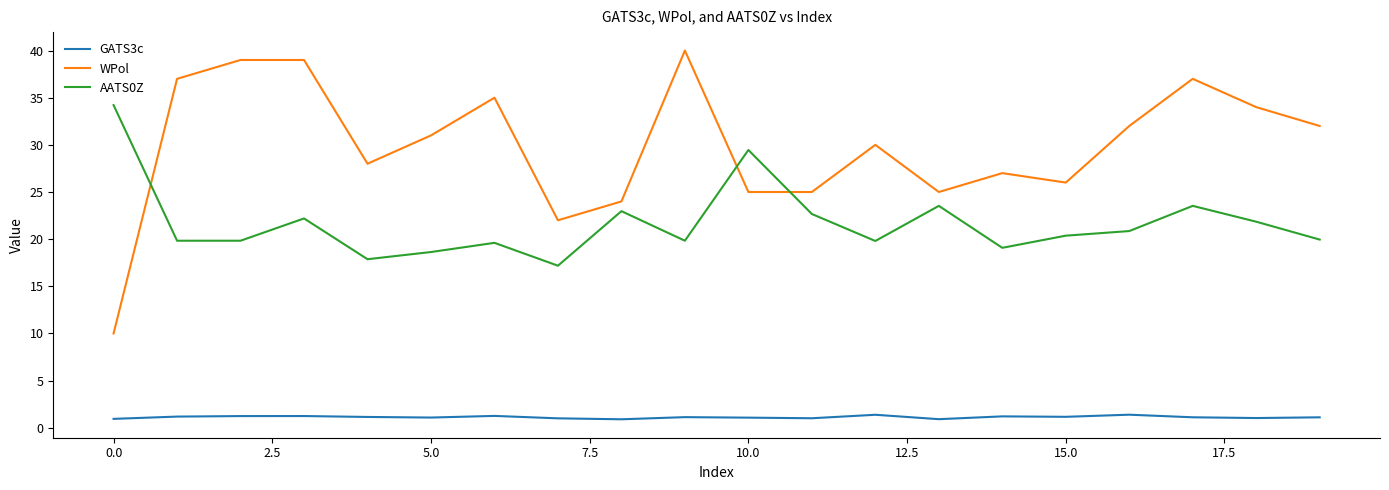

What is the maximum value for AATS0Z?

34.2